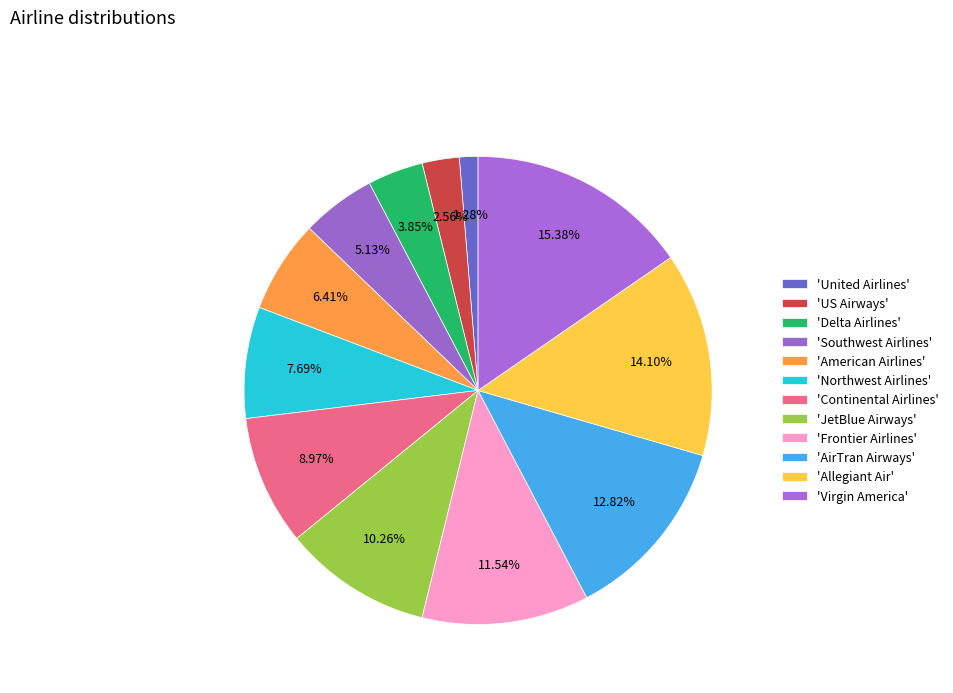

Rank the categories by value from lowest to highest.

United Airlines, US Airways, Delta Airlines, Southwest Airlines, American Airlines, Northwest Airlines, Continental Airlines, JetBlue Airways, Frontier Airlines, AirTran Airways, Allegiant Air, Virgin America